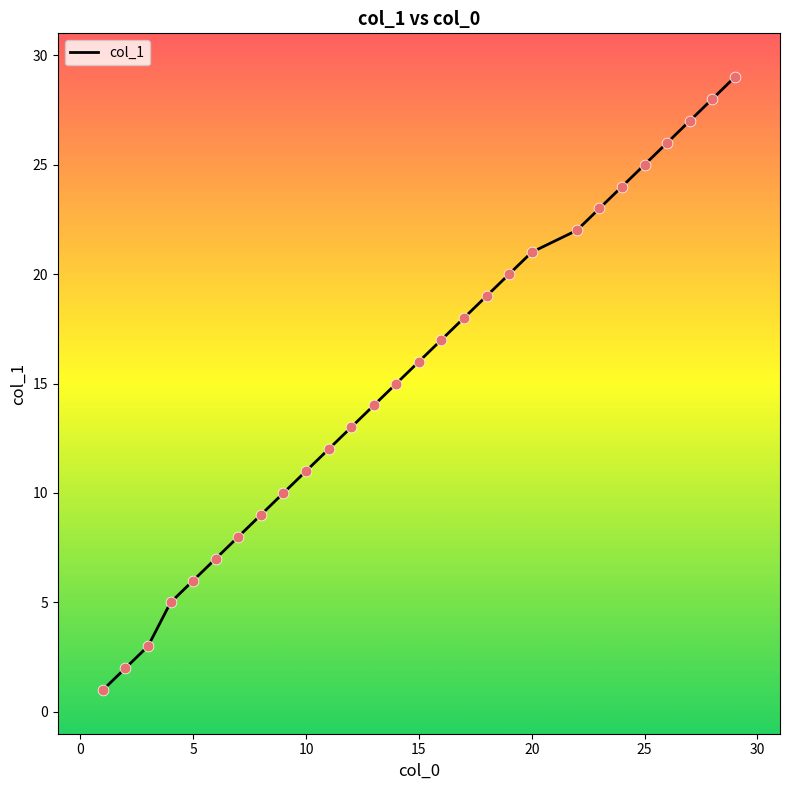

What is the greatest value displayed?

29